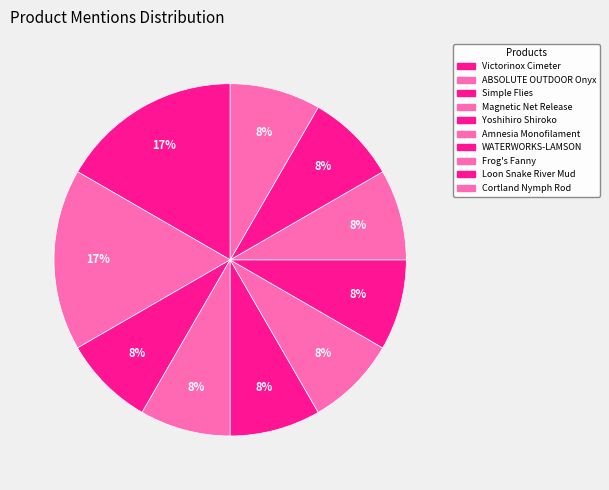

How many slices are in this pie chart?

10